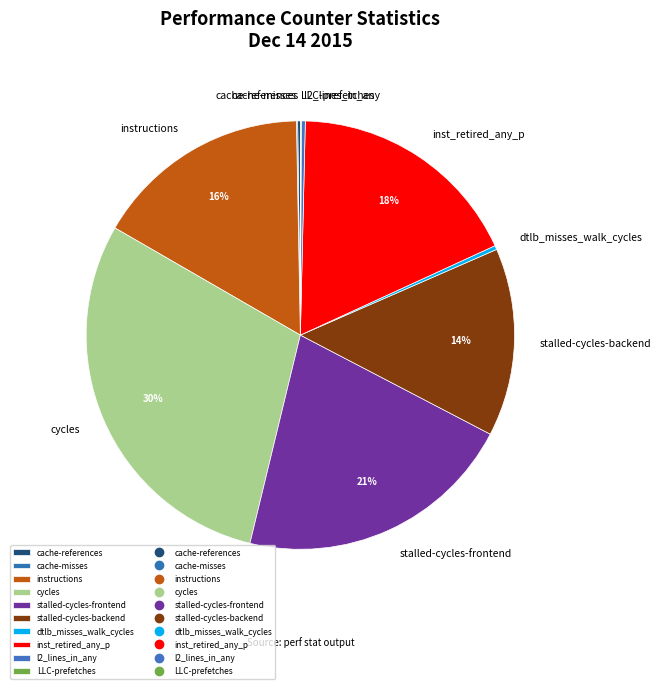

Do instructions and inst_retired_any_p together represent more than half of the pie?

No